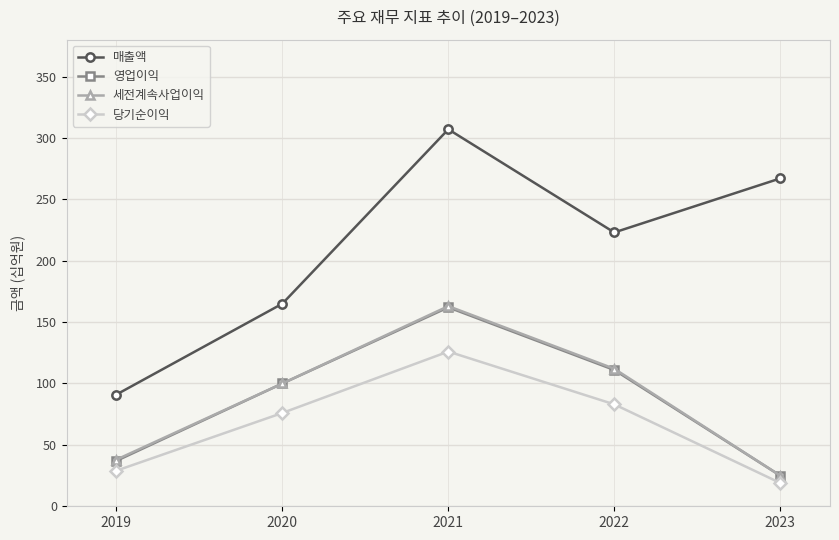

List the labels in order of 매출액 value, largest first.

2021, 2023, 2022, 2020, 2019